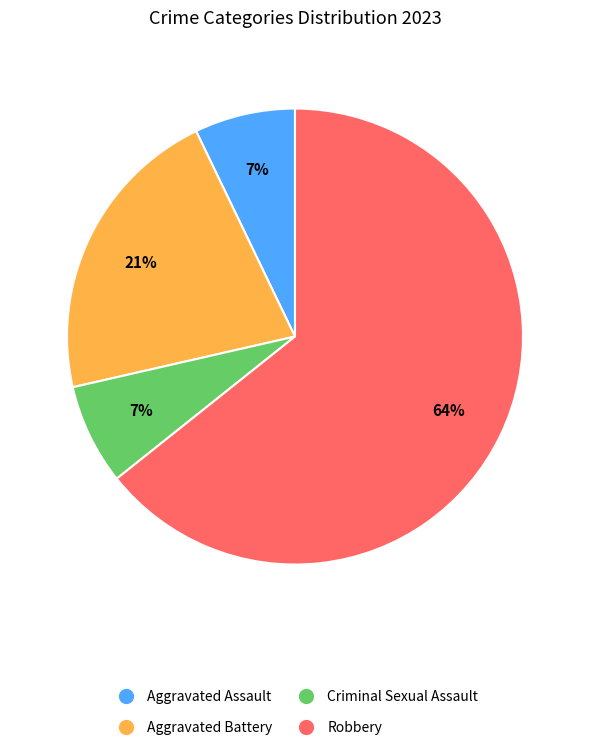

To the nearest percent, what is the difference between the Aggravated Battery and Criminal Sexual Assault slice percentages?

14%